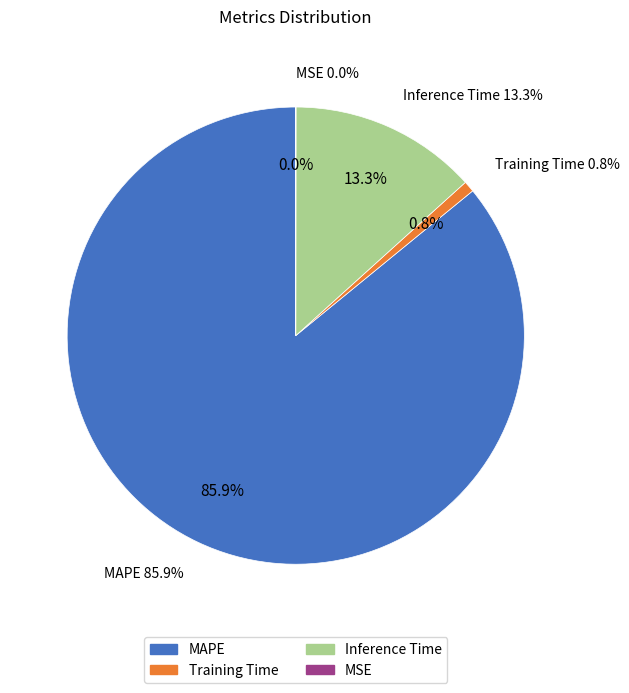

Is there any slice that represents more than half of the pie?

Yes